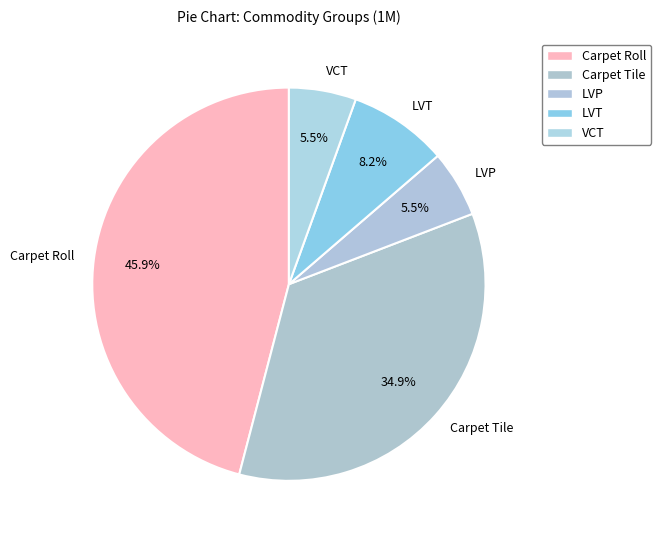

Is there any slice that represents more than half of the pie?

No